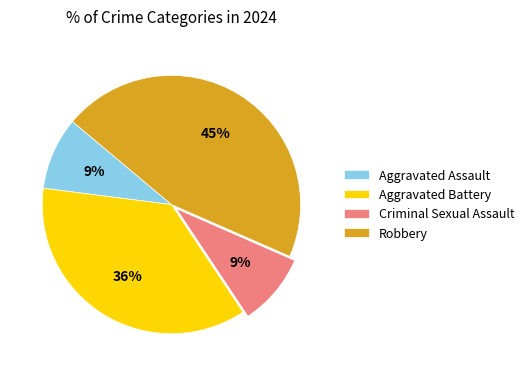

Combined, do Robbery and Aggravated Assault account for over 50%?

Yes